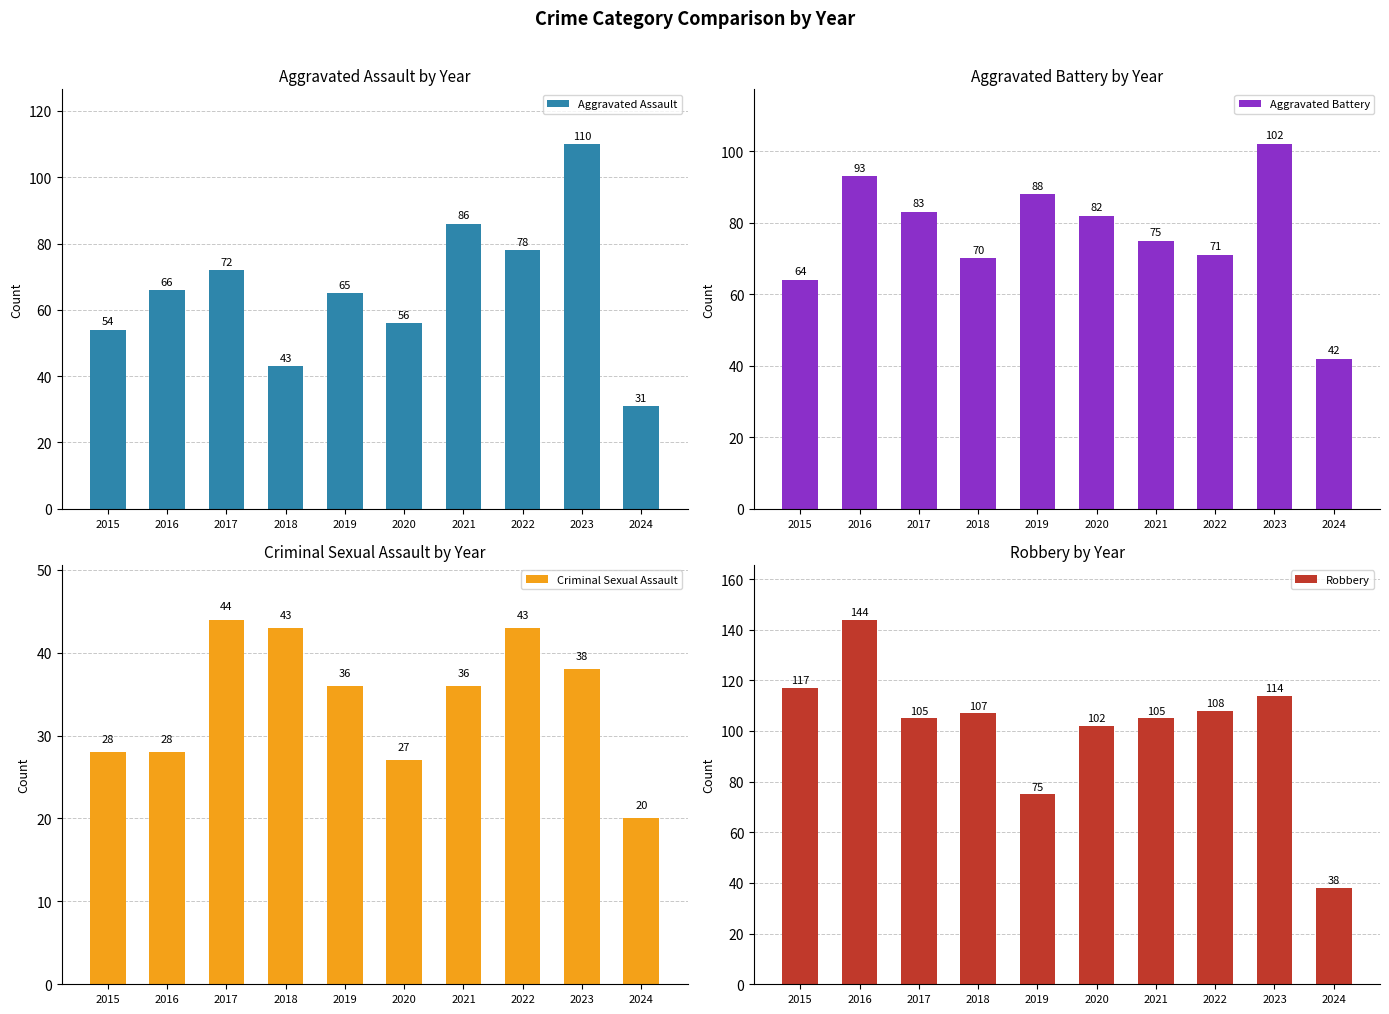

What are all the series names shown in the legend?

Aggravated Assault, Aggravated Battery, Criminal Sexual Assault, Robbery